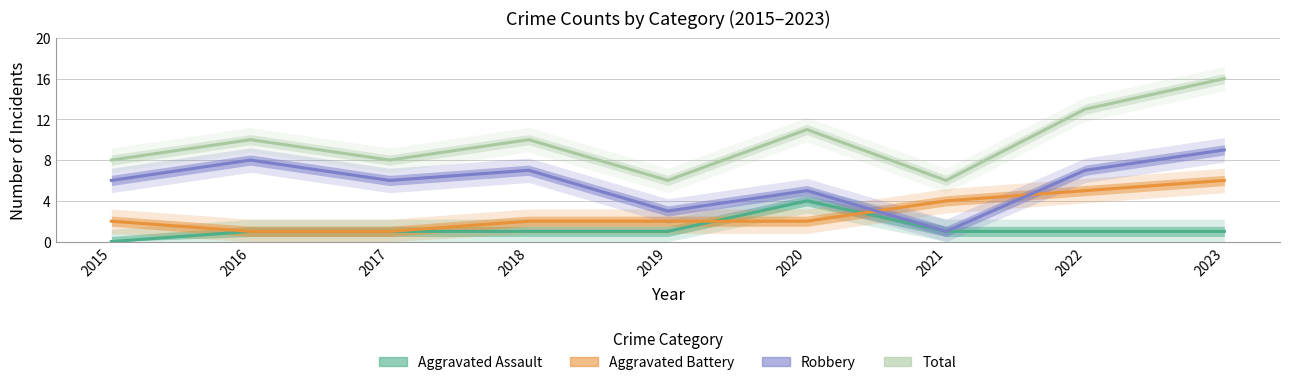

How many Aggravated Battery values are between 2 and 4?

5